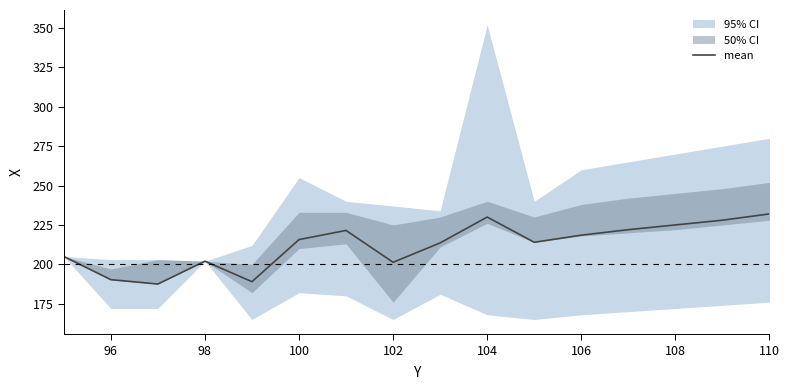

What is the minimum value for mean?

187.5